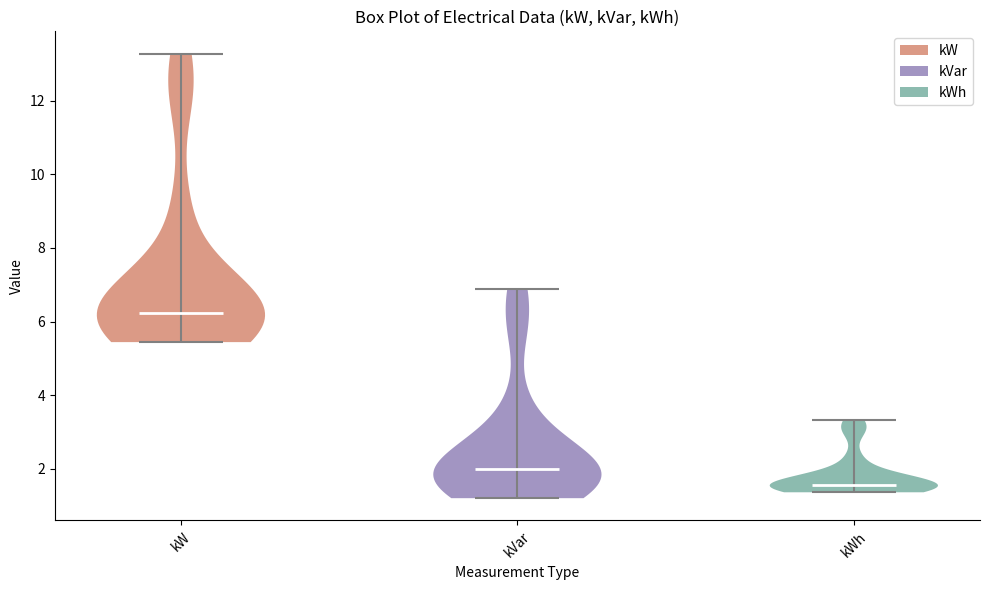

Where does the median line of the violin for kW sit on the y-axis? The values are not printed on the chart, so give them approximately, as read against the axis.

6.2